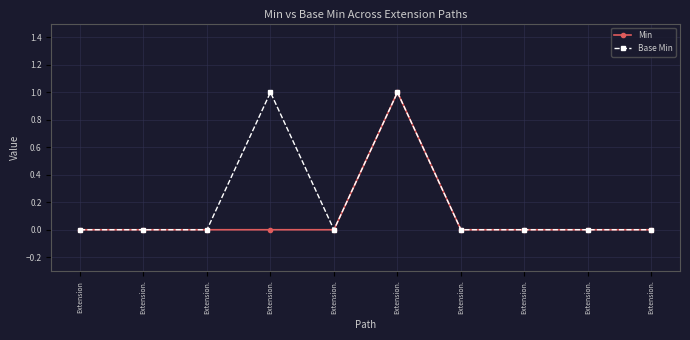

List the series in order of their peak value, lowest first.

Min, Base Min